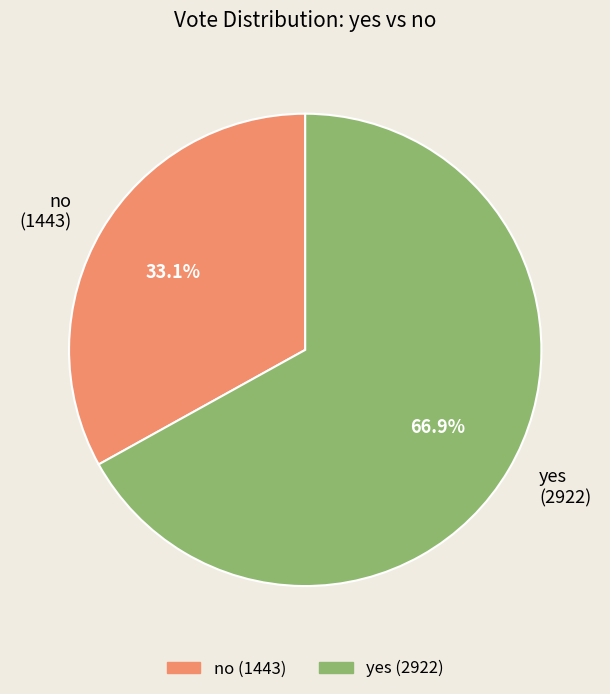

True or false: no accounts for 41% of the total.

False